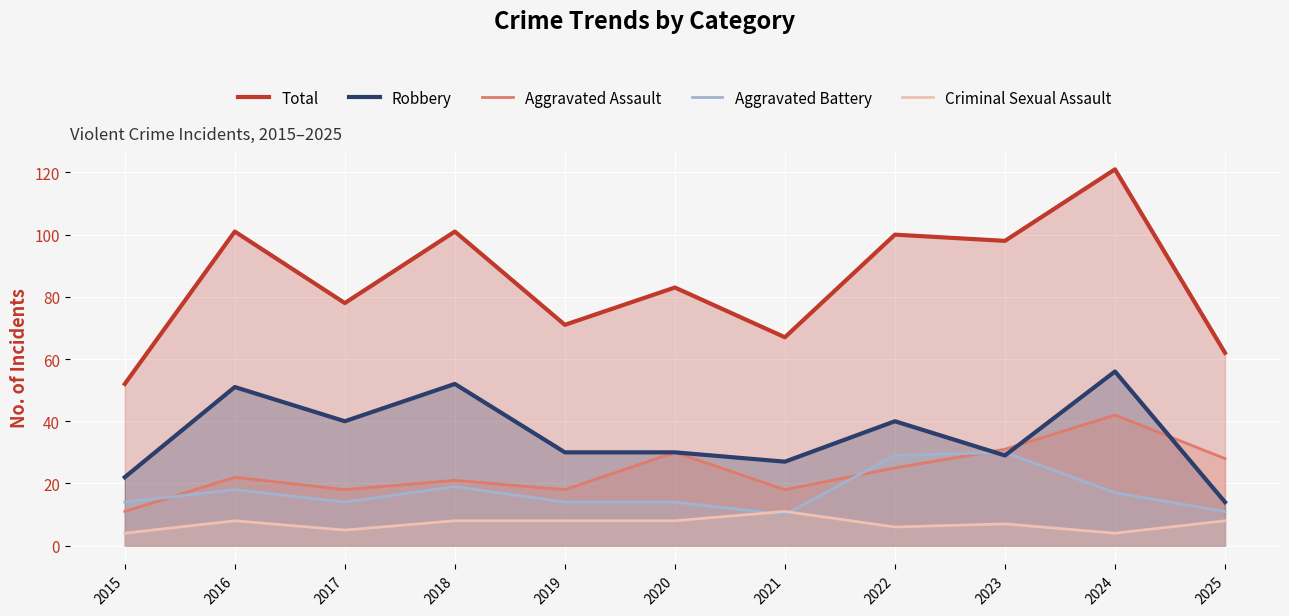

Which category has the highest value in the Criminal Sexual Assault series?

2021